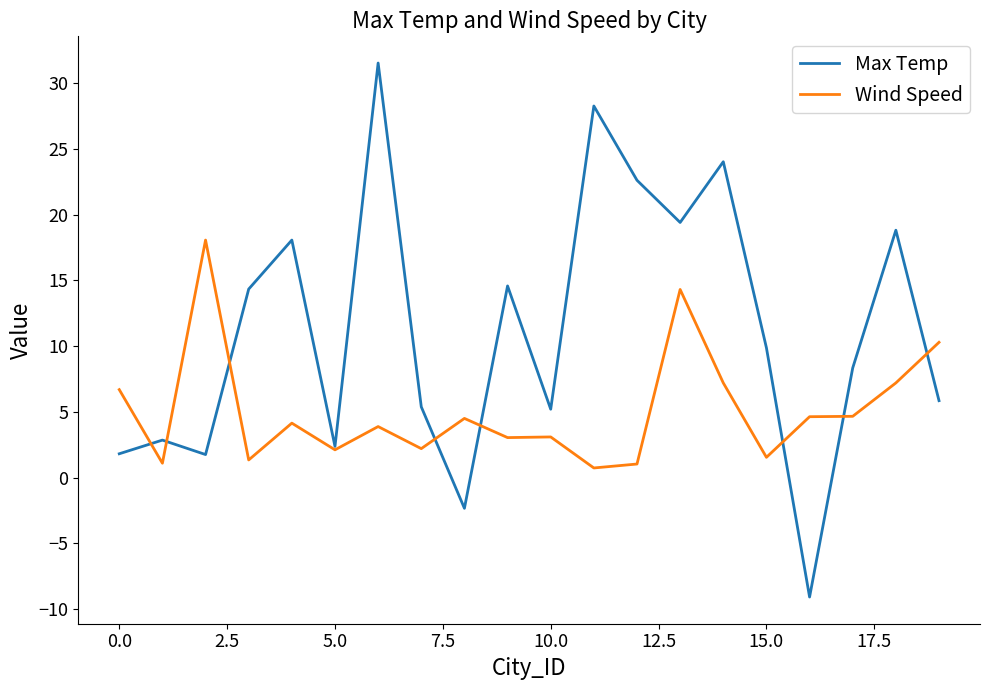

Which series has the widest spread of values?

Max Temp